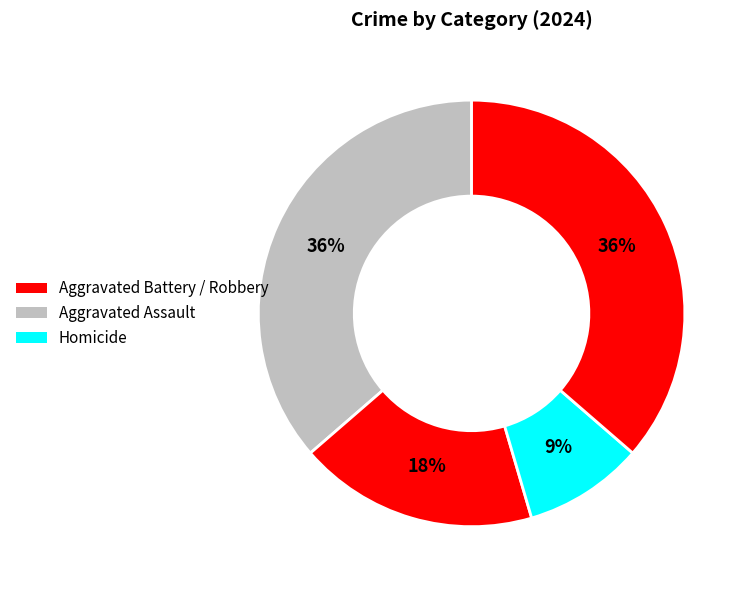

Count the number of slices in the pie.

4